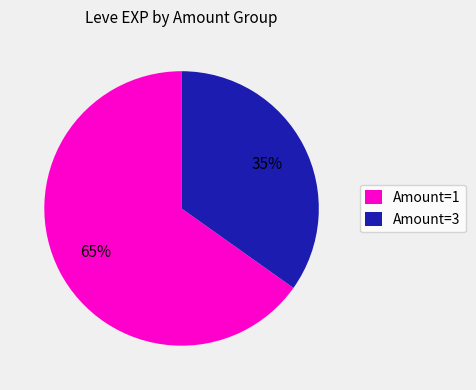

To the nearest percent, what is the average slice percentage?

50%